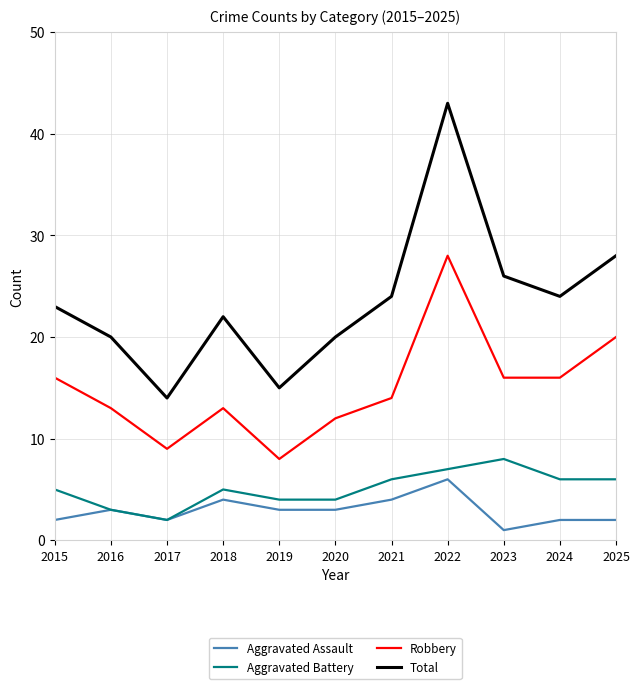

True or false: Robbery has a value of 14 at 2021.

True